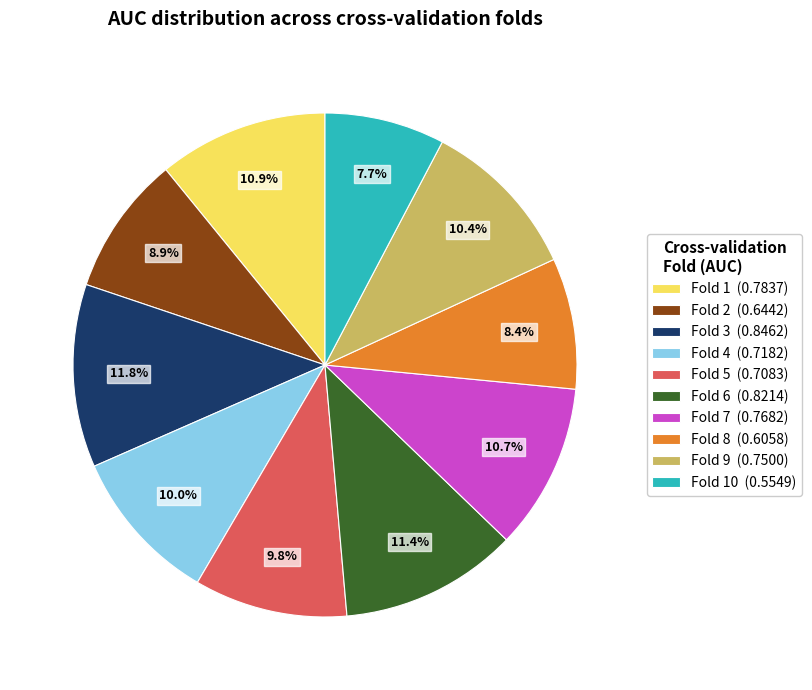

What is the smallest slice in the pie chart?

Fold 10 (0.5549)